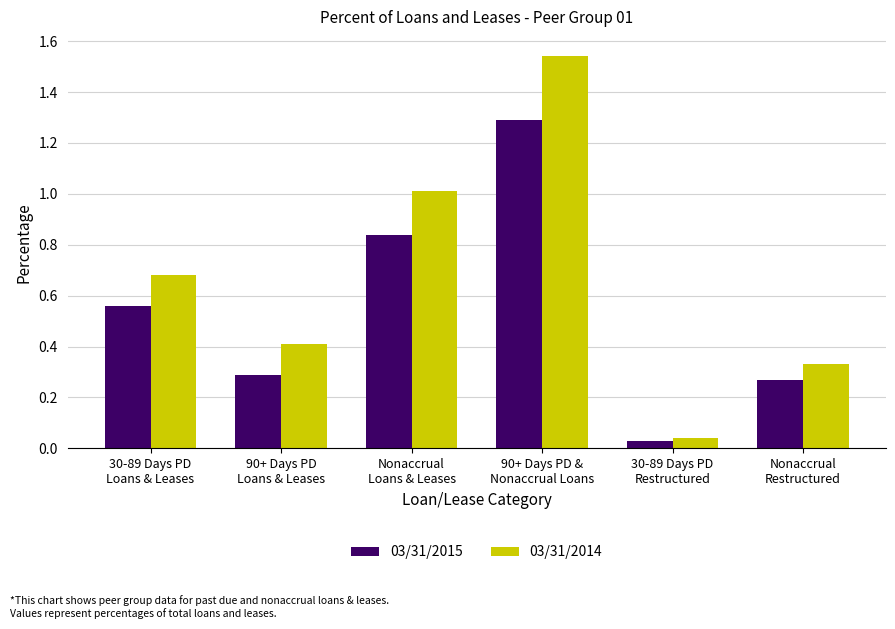

Which series has the widest spread of values?

03/31/2014